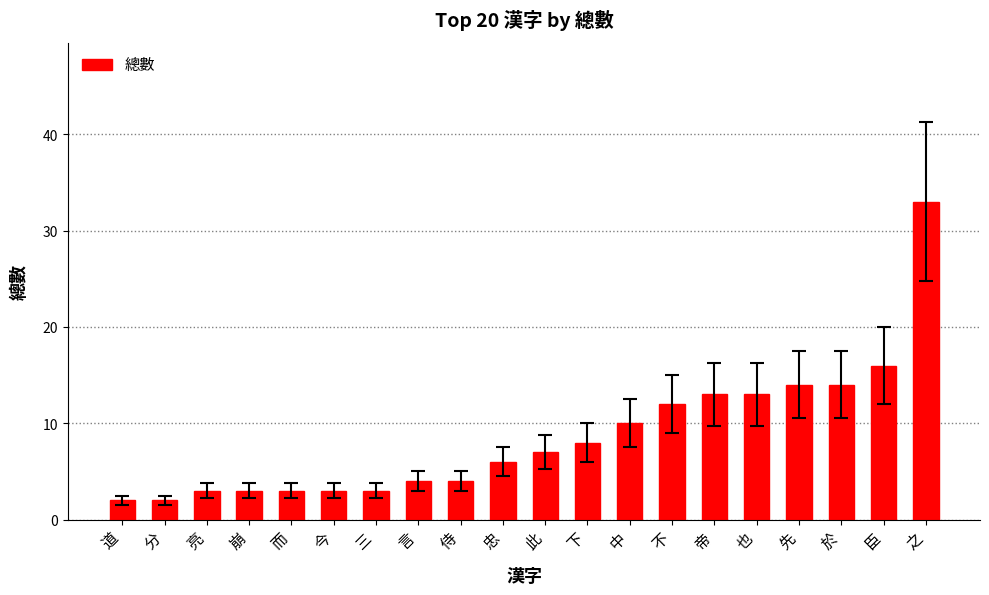

What is the difference between the maximum and second lowest values?

31